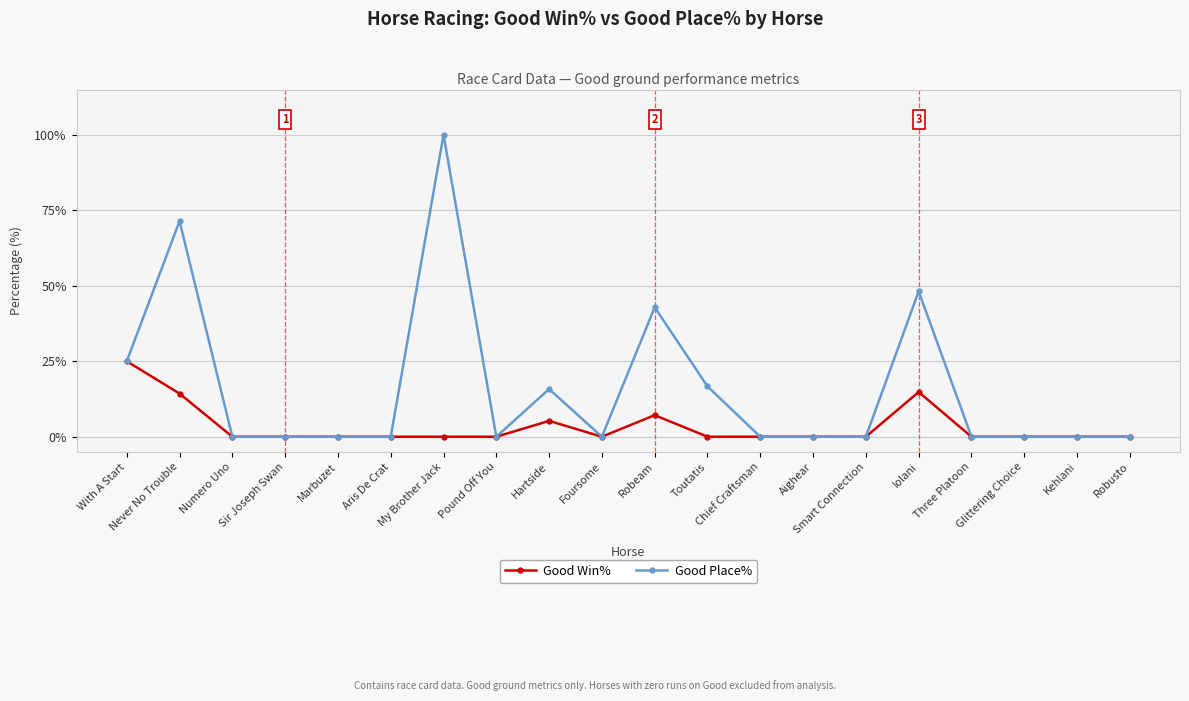

True or false: Good Place% has a value of 4.7 at Hartside.

False